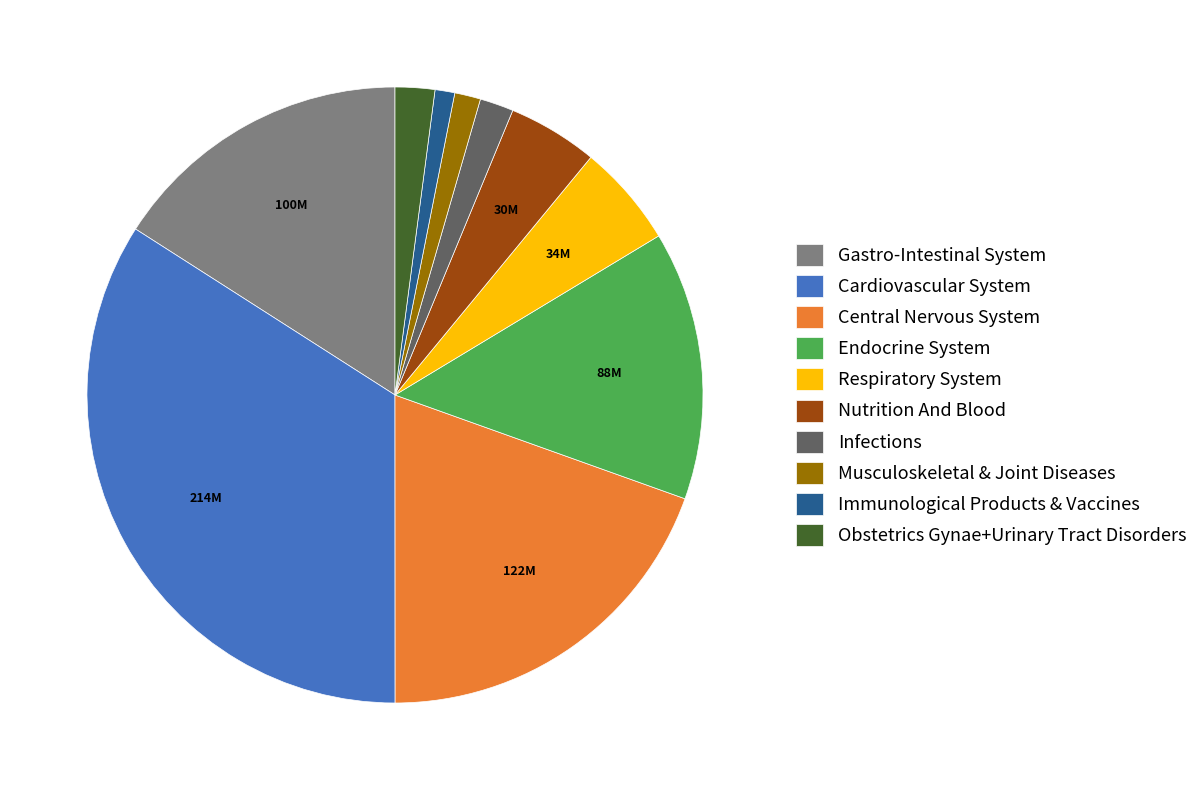

Does any single category account for the majority?

No